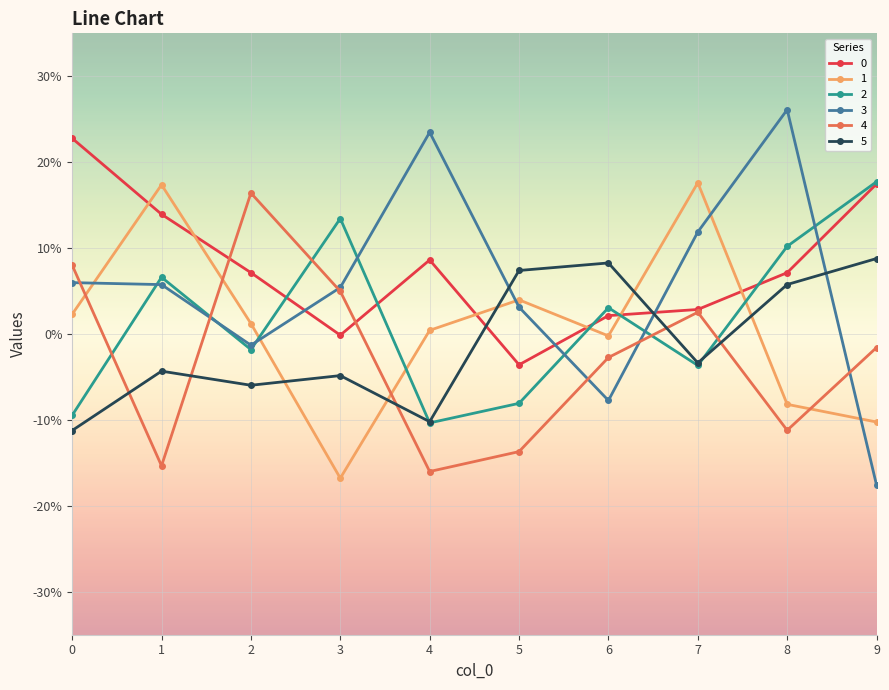

Is the value of 5 at 4 greater than the value of 4 at 9?

No